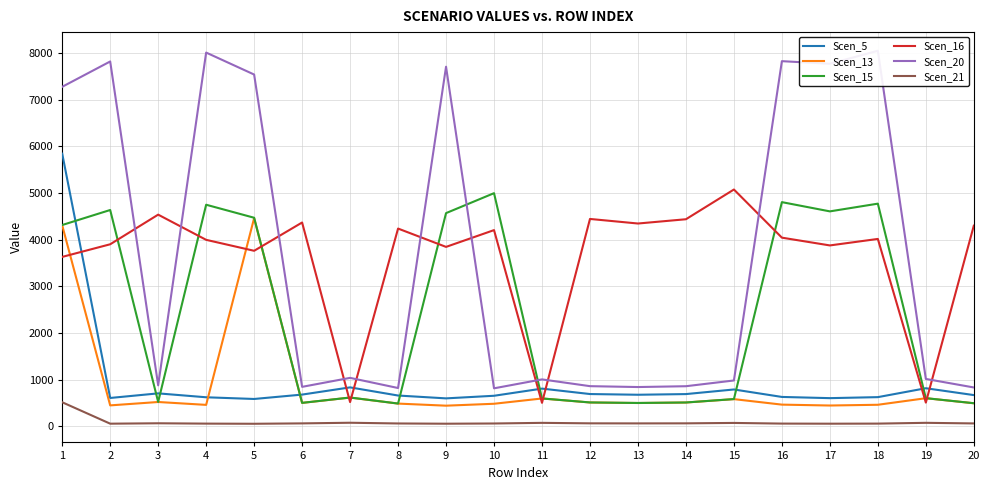

What is the sum of all Scen_16 values?

72529.0